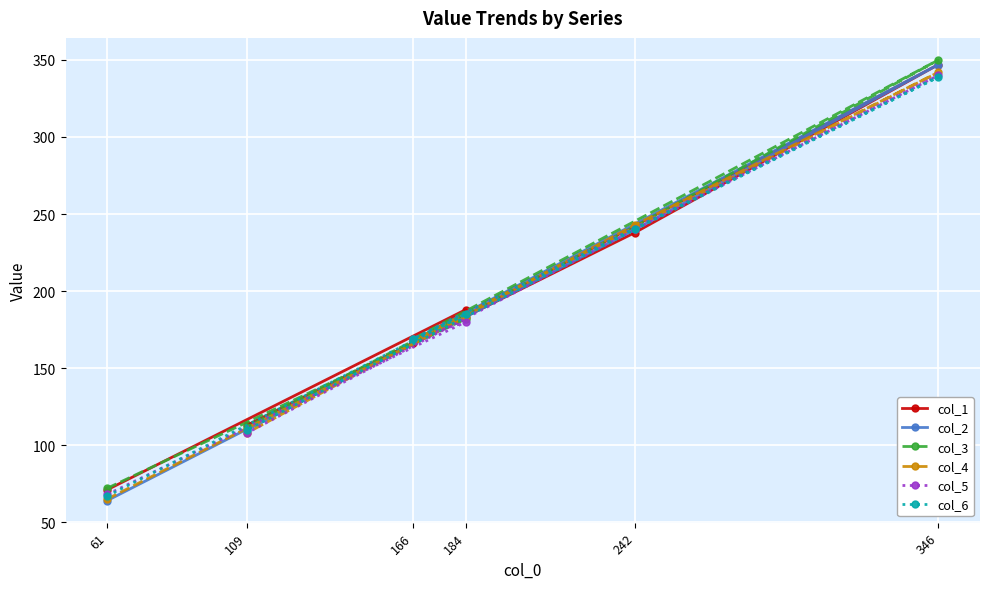

True or false: col_3 has a value of 113 at 166.

False